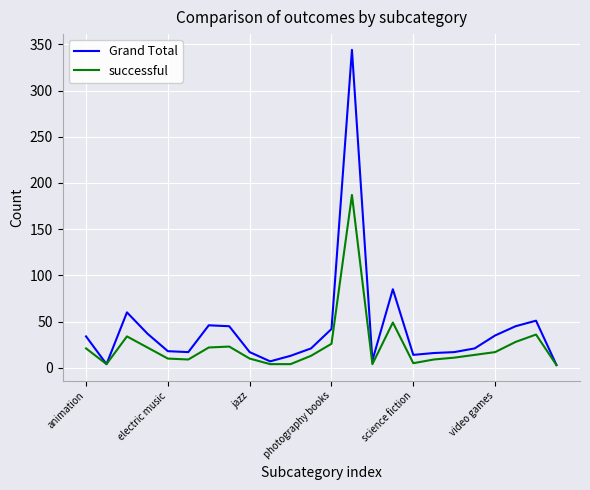

At how many categories does at least one series exceed 142?

1